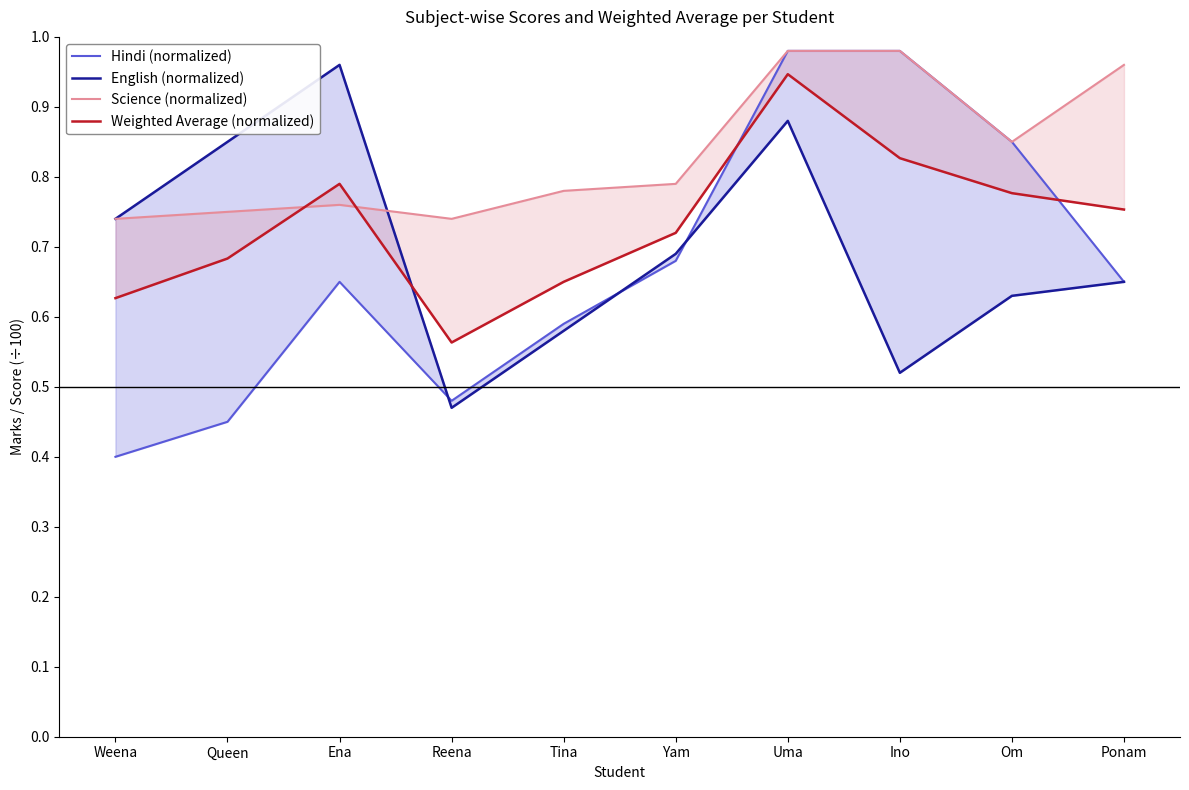

Reading right to left, what are all the values shown in this chart?

Hindi (normalized): 0.7	0.8	1.0	1.0	0.7	0.6	0.5	0.7	0.5	0.4
English (normalized): 0.7	0.6	0.5	0.9	0.7	0.6	0.5	1.0	0.8	0.7
Science (normalized): 1.0	0.8	1.0	1.0	0.8	0.8	0.7	0.8	0.8	0.7
Weighted Average (normalized): 0.8	0.8	0.8	0.9	0.7	0.7	0.6	0.8	0.7	0.6